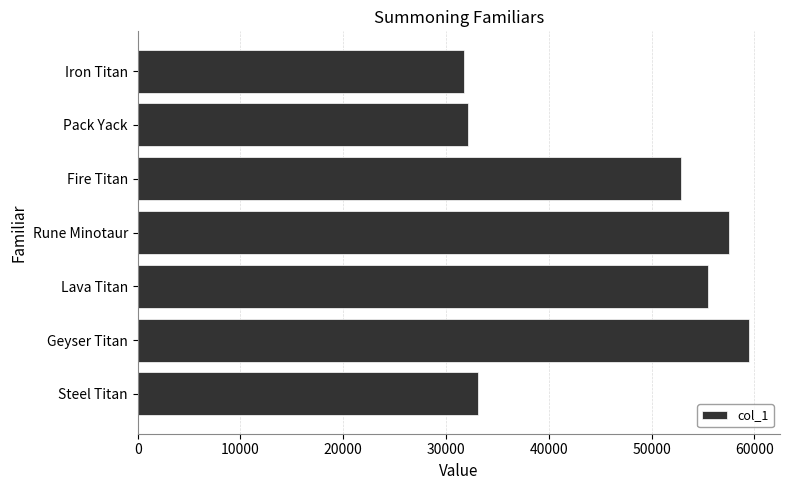

The value at Pack Yack is 57036. True or false?

False